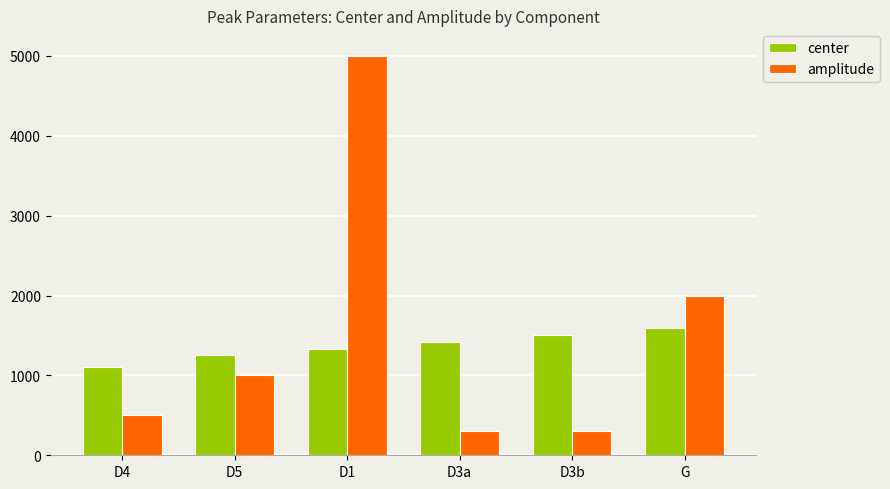

What is the smallest value displayed?

300